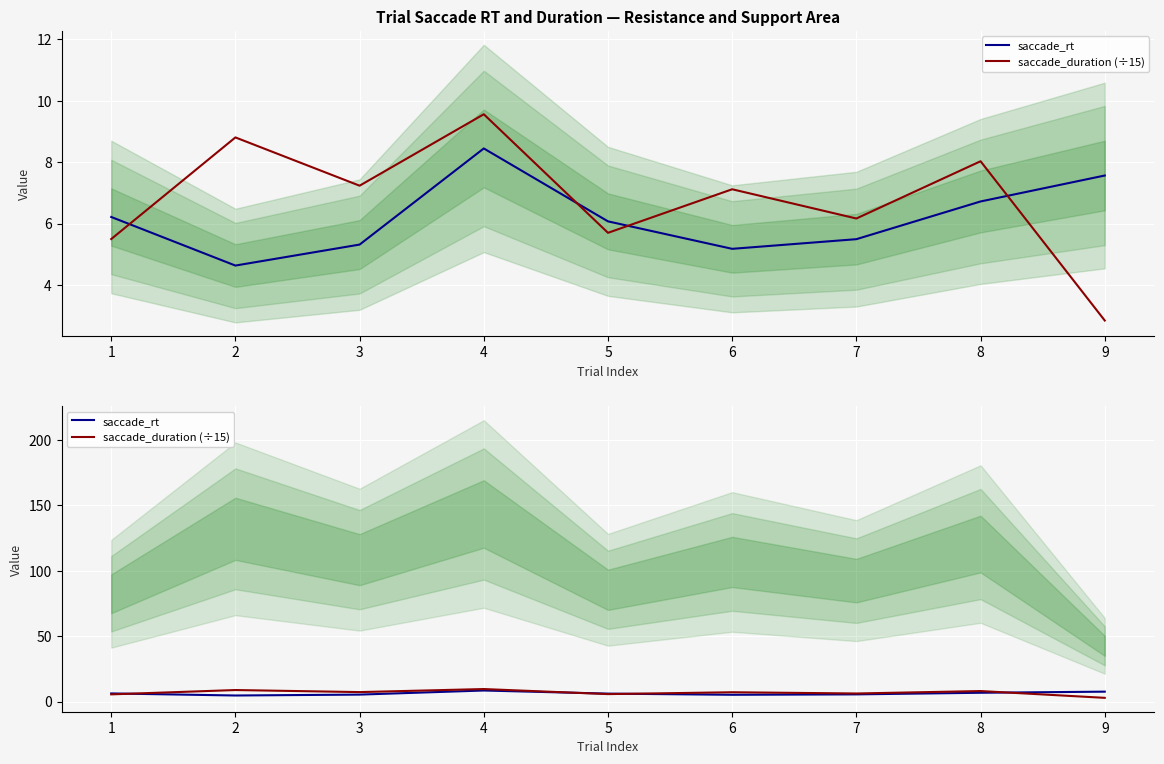

What is the value of the saccade_duration (÷15) point at the 4th from the left?

9.6